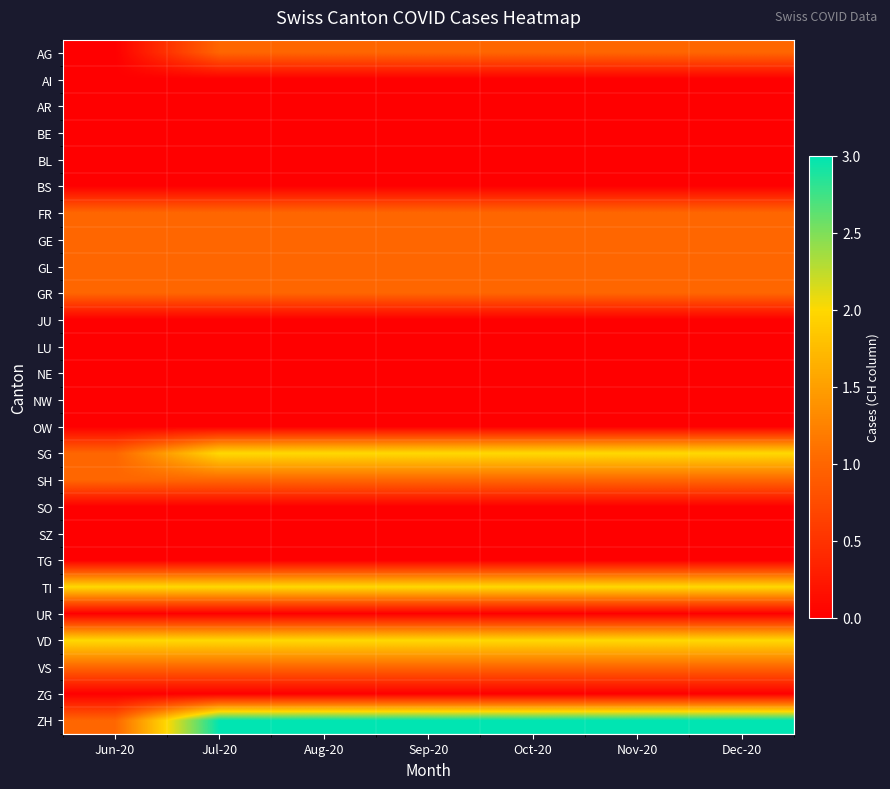

What is the maximum value shown in the chart?

3